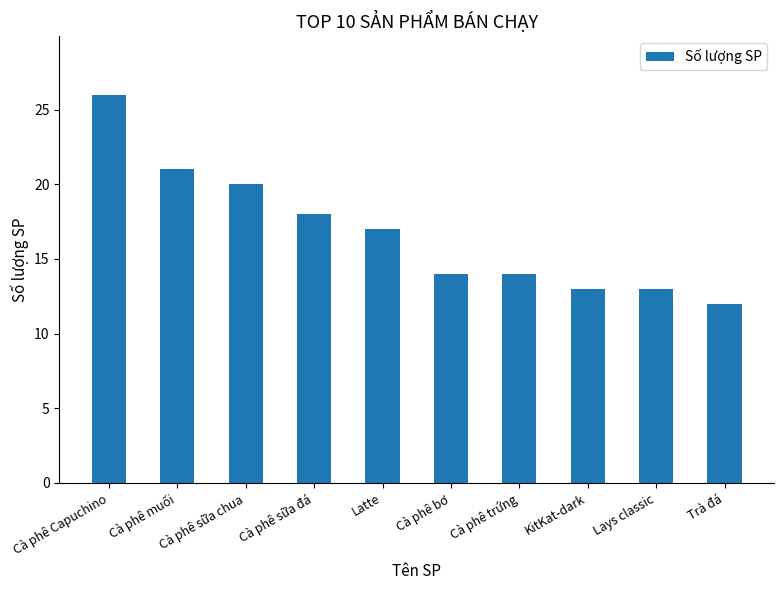

What is the value of the 1st bar from the left?

26